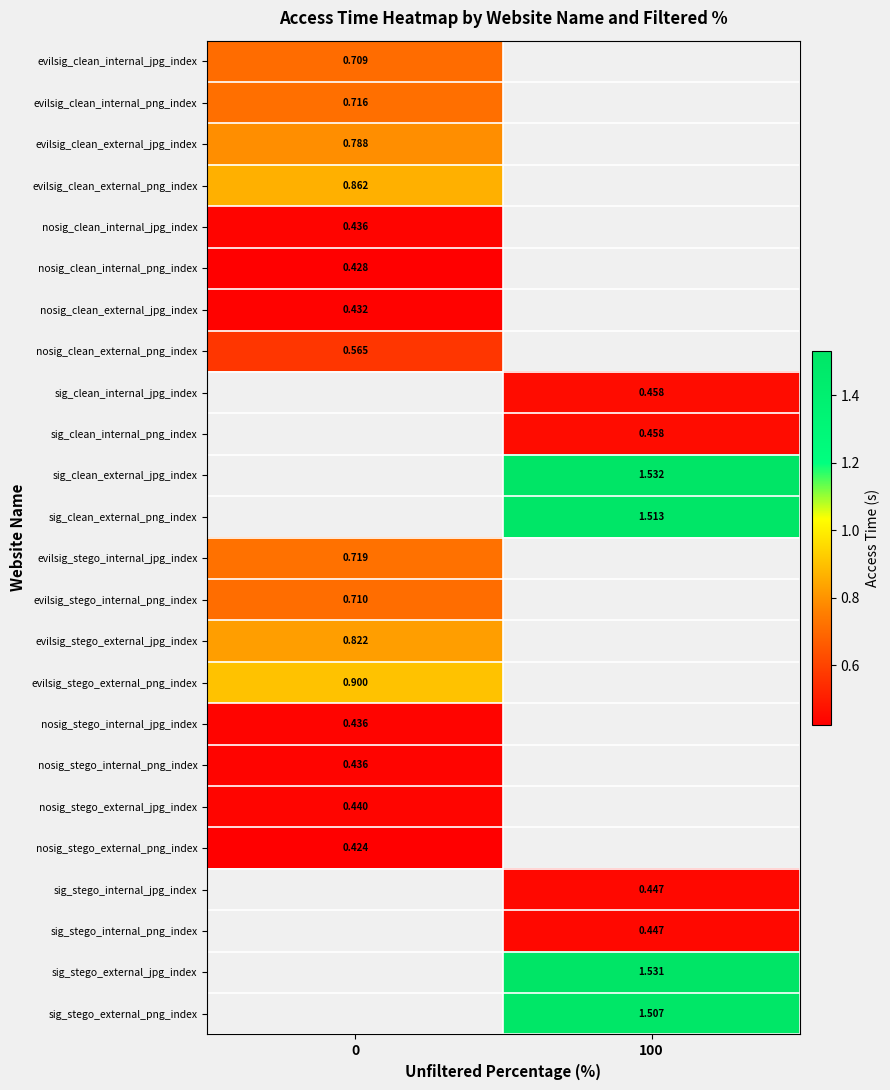

The sig_stego_internal_png_index series shows 0.6 at 100. True or false?

False